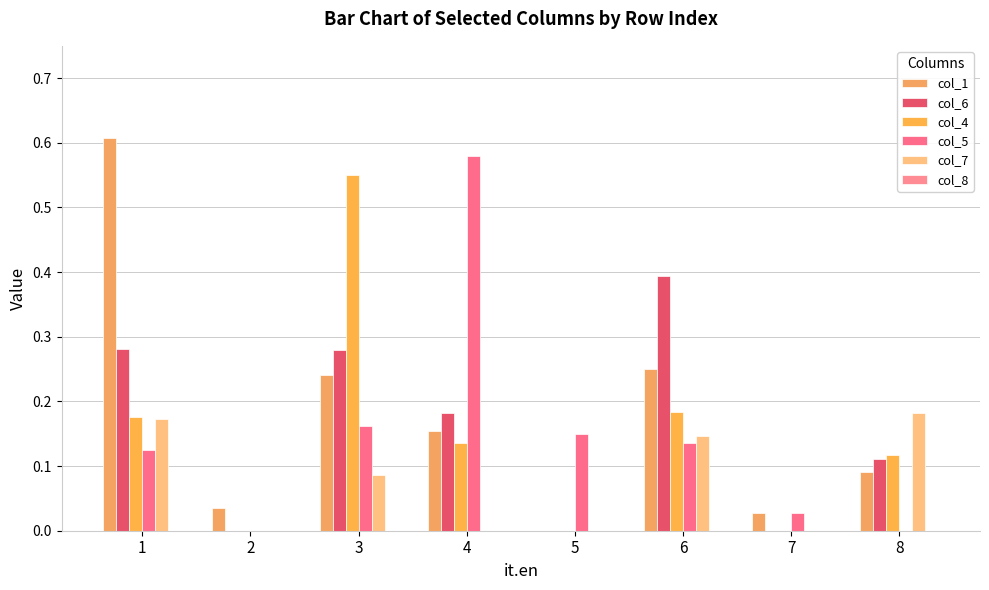

Which category has the highest value across all series?

1